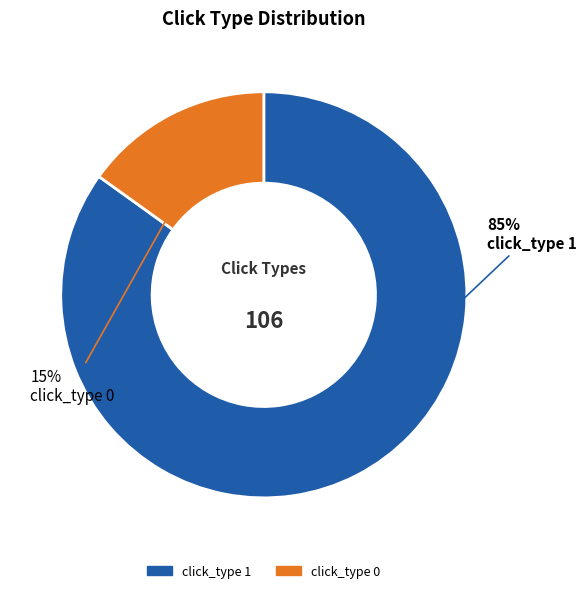

Which category accounts for the majority?

click_type 1